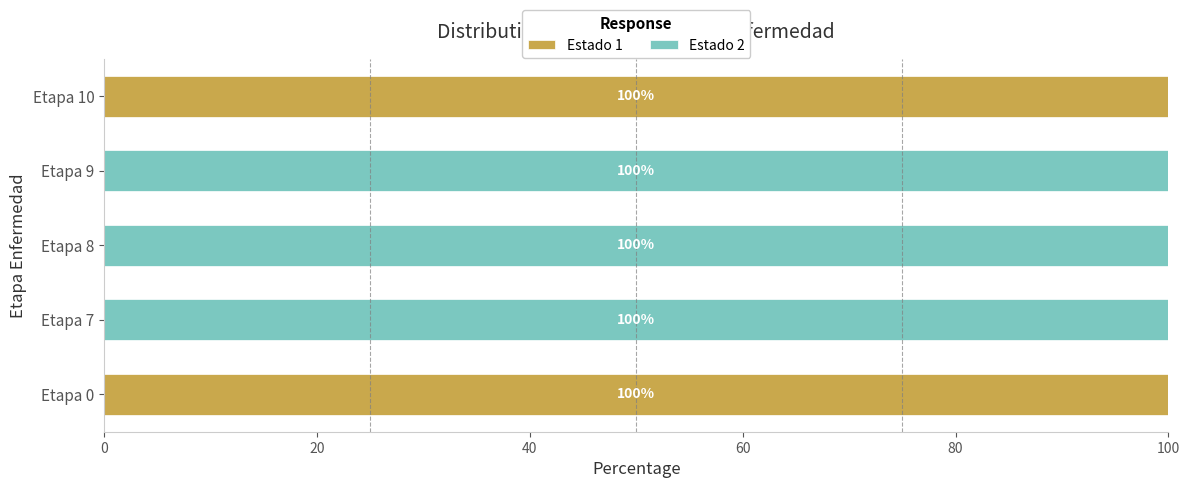

The value of Estado 1 at Etapa 7 is 54. True or false?

False